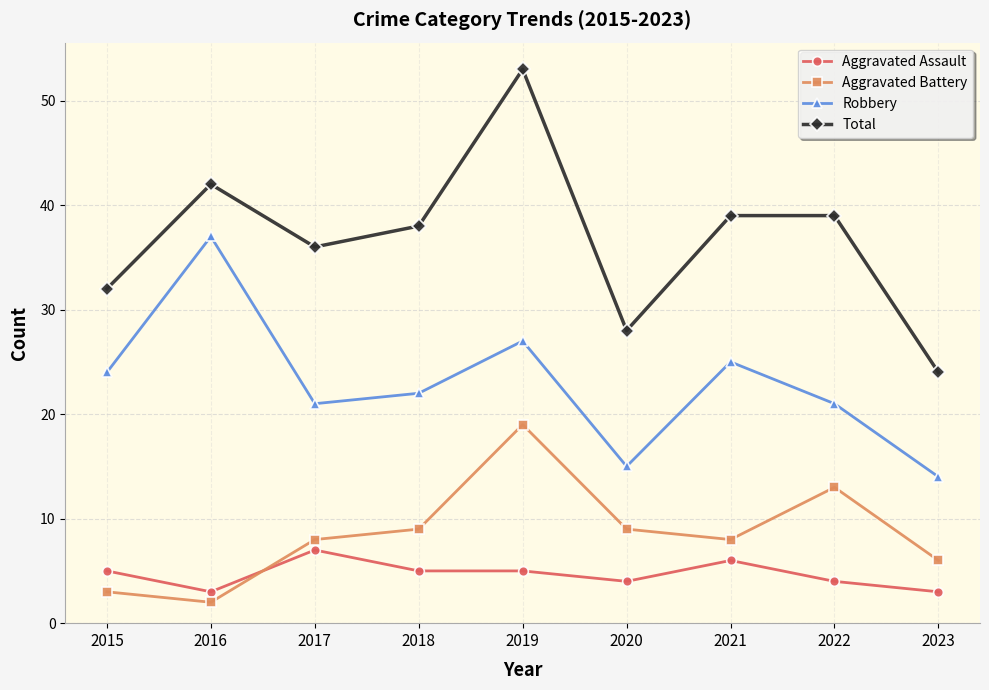

Rank the series by their maximum value, from lowest to highest.

Aggravated Assault, Aggravated Battery, Robbery, Total